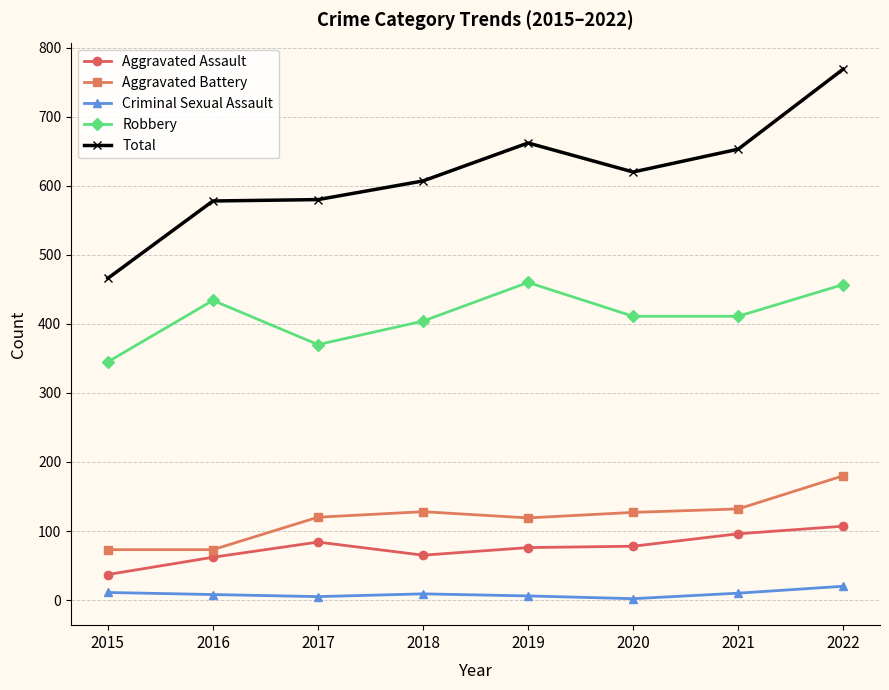

What is the smallest value displayed?

2